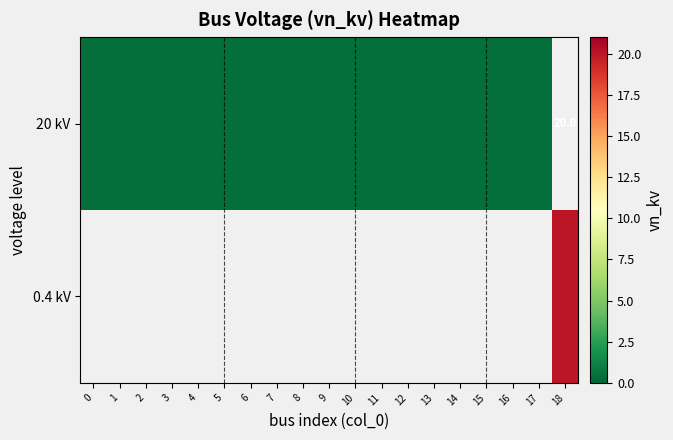

Rank the categories by 0.4 kV value from lowest to highest.

0, 1, 2, 3, 4, 5, 6, 7, 8, 9, 10, 11, 12, 13, 14, 15, 16, 17, 18